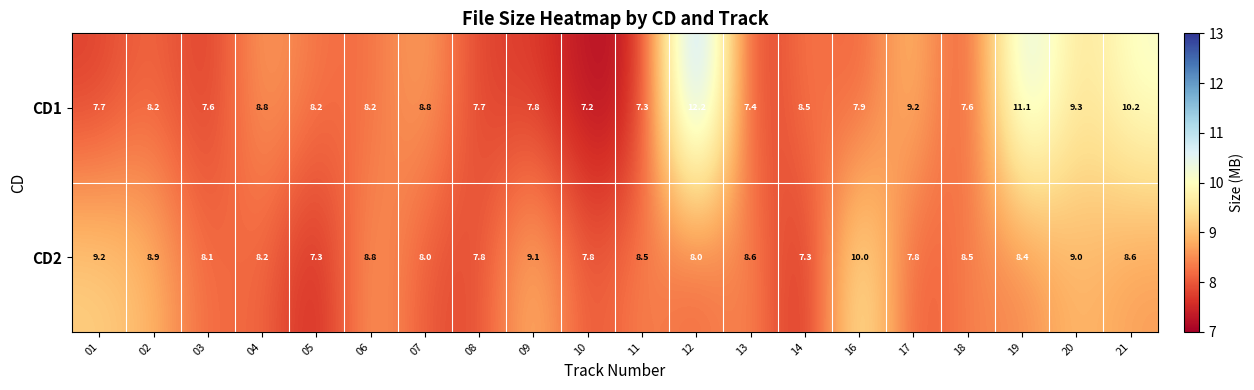

At which label does CD1 reach its peak?

12